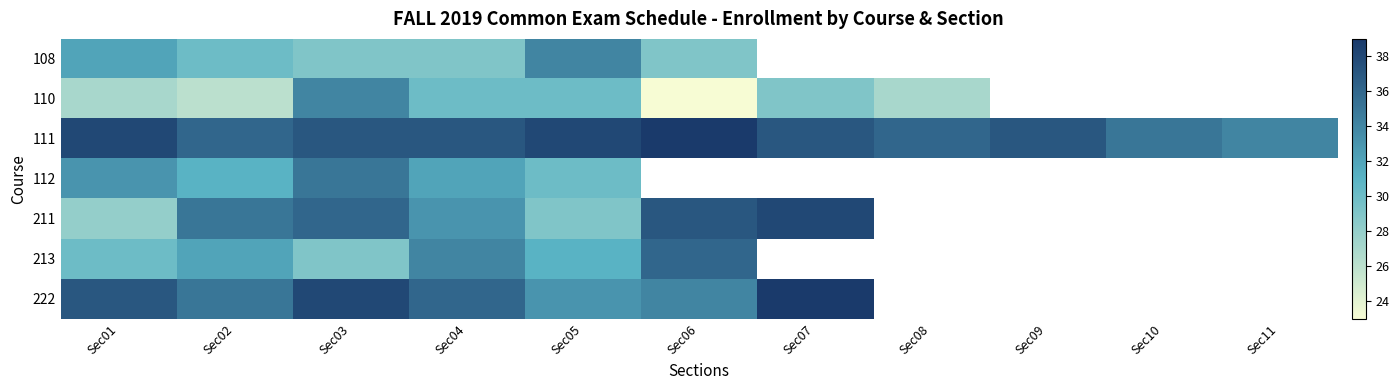

Which series has the widest spread of values?

110